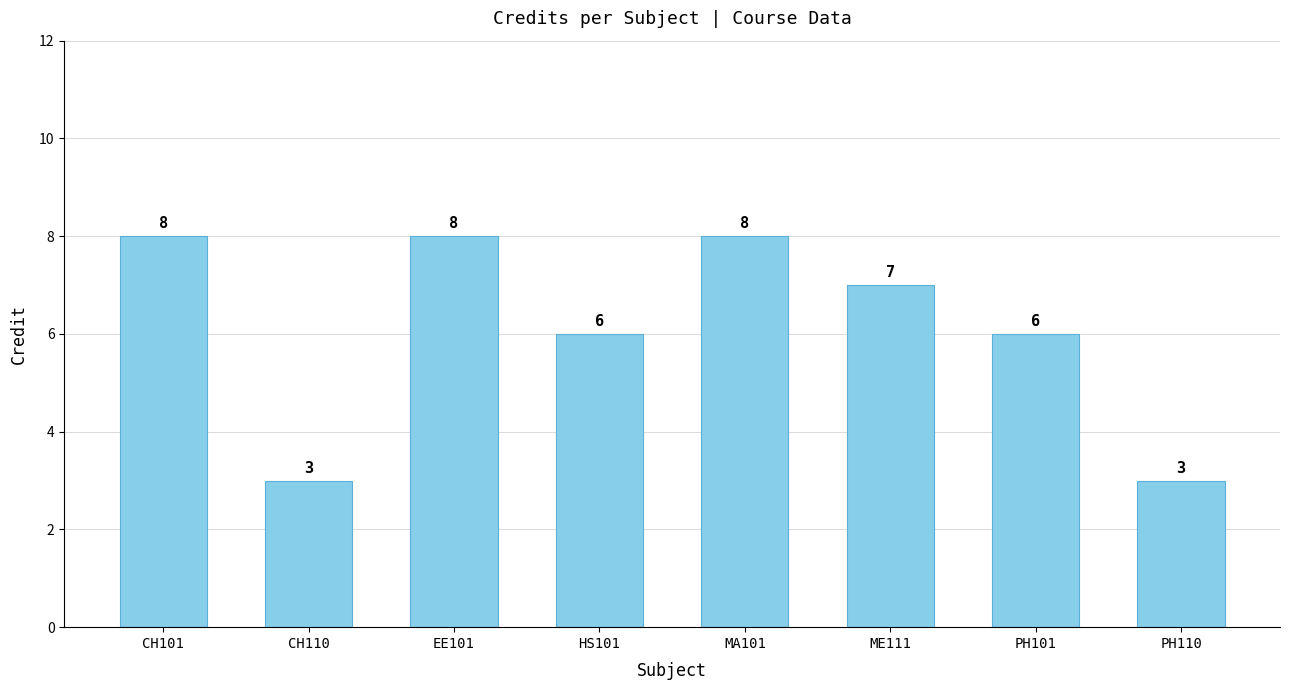

Reading left to right, what are all the values shown in this chart?

8	3	8	6	8	7	6	3